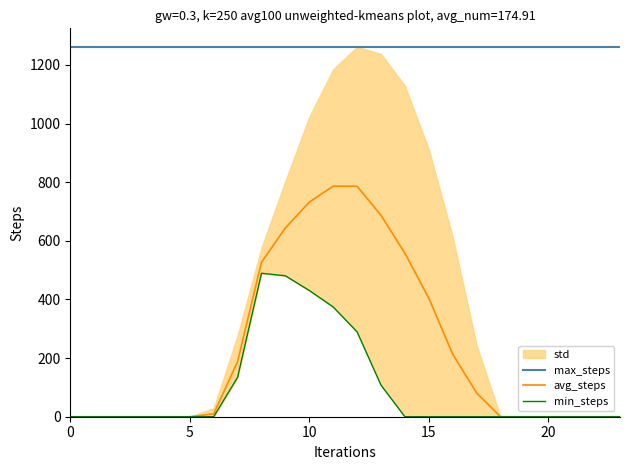

The min_steps series shows -239.5 at 22. True or false?

False